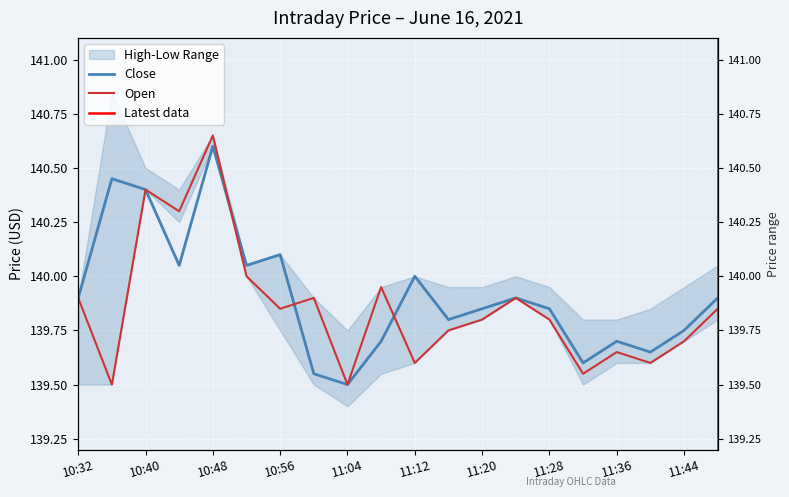

At which label is Open closest to 140?

10:52